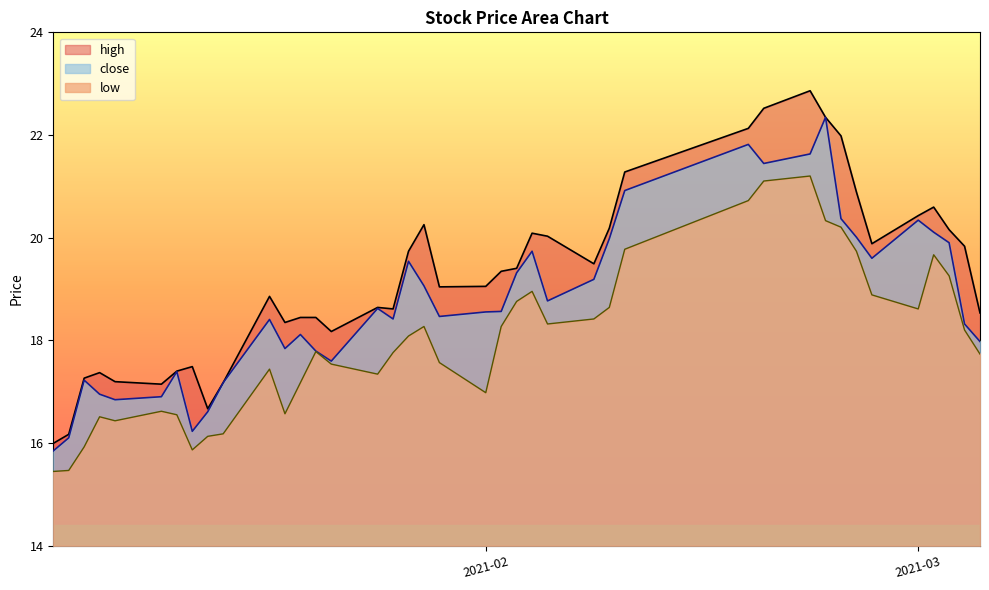

True or false: low and high cross at least once.

False